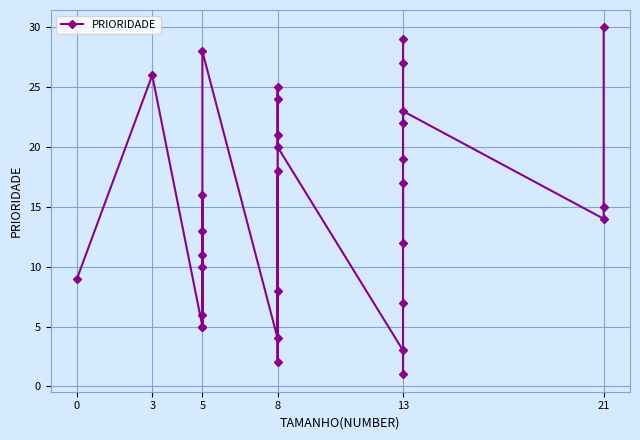

How many interior local valleys (lower than both neighbors) does the data have?

9